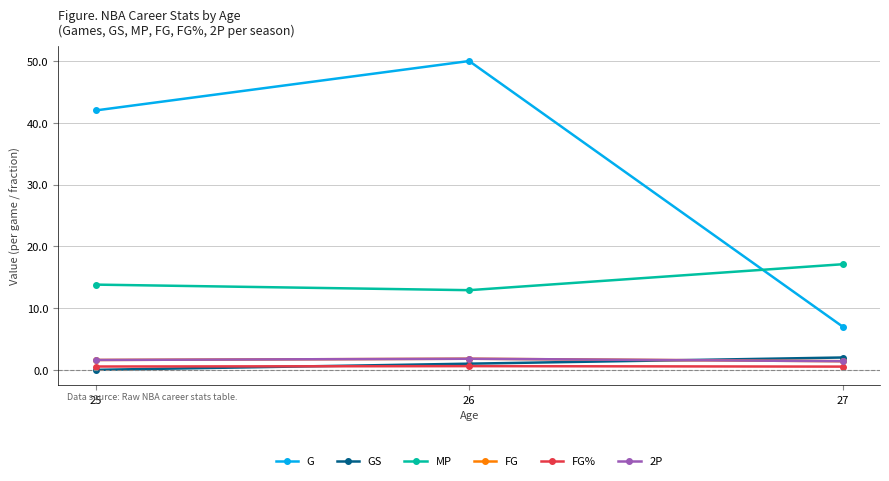

Rank the series by their maximum value, from highest to lowest.

G, MP, GS, FG, 2P, FG%